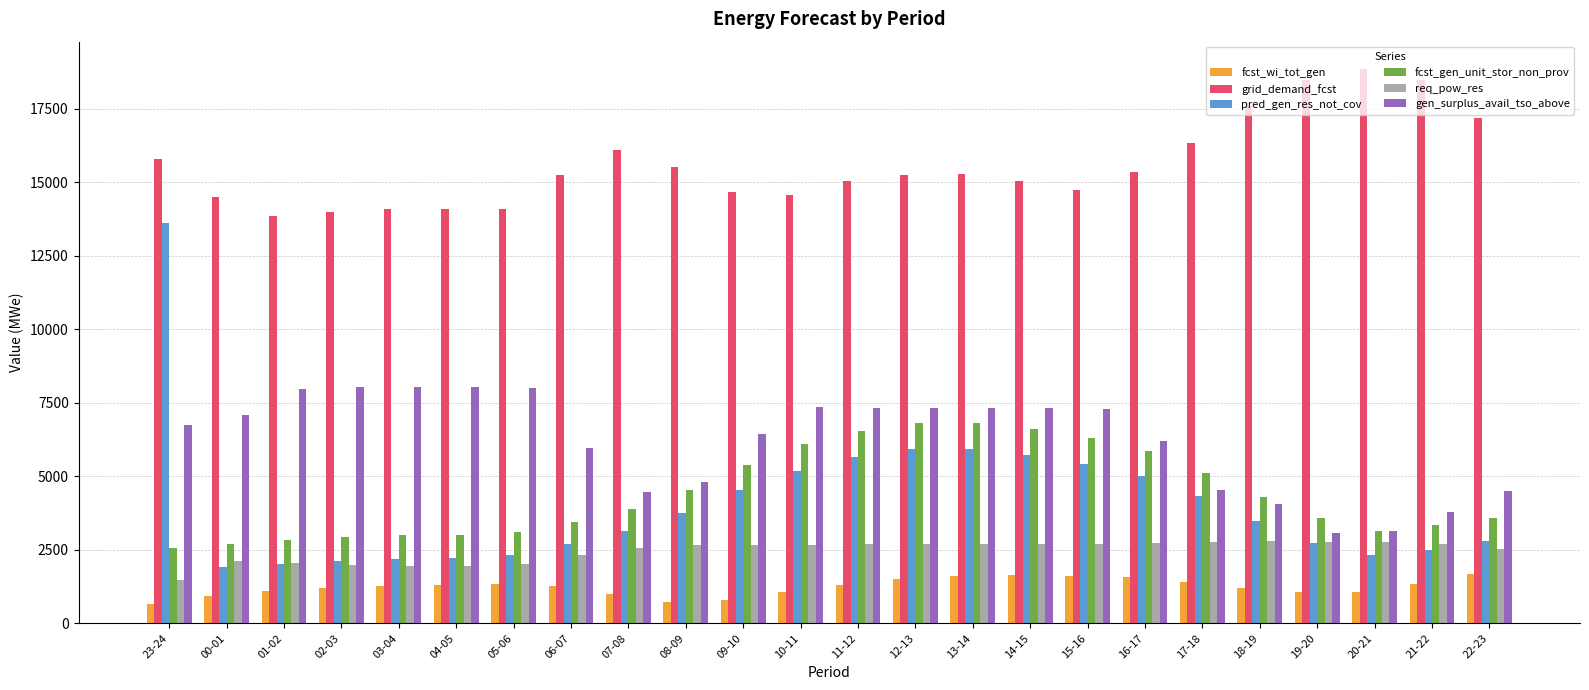

What is the total value across all series at 02-03?

30252